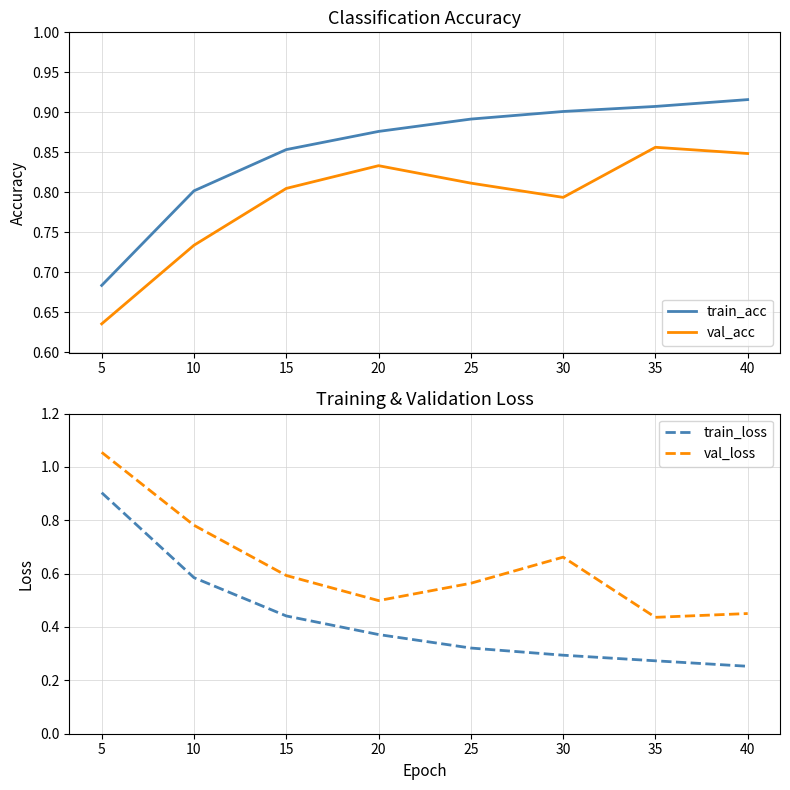

True or false: train_acc and train_loss cross at least once.

True